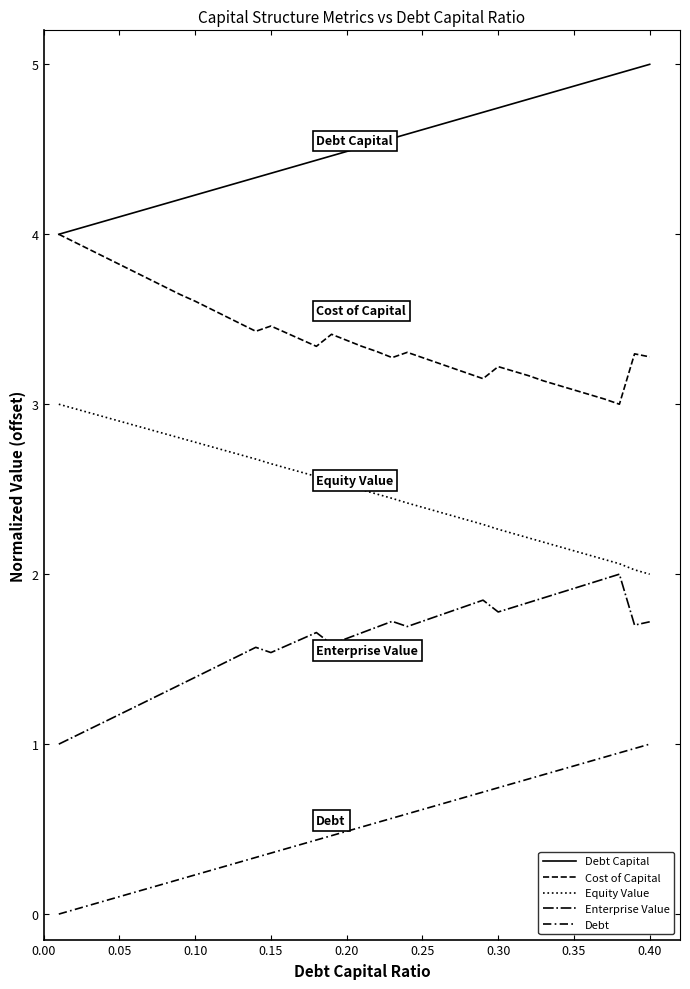

How many interior local peaks does the Cost of Capital series have?

5